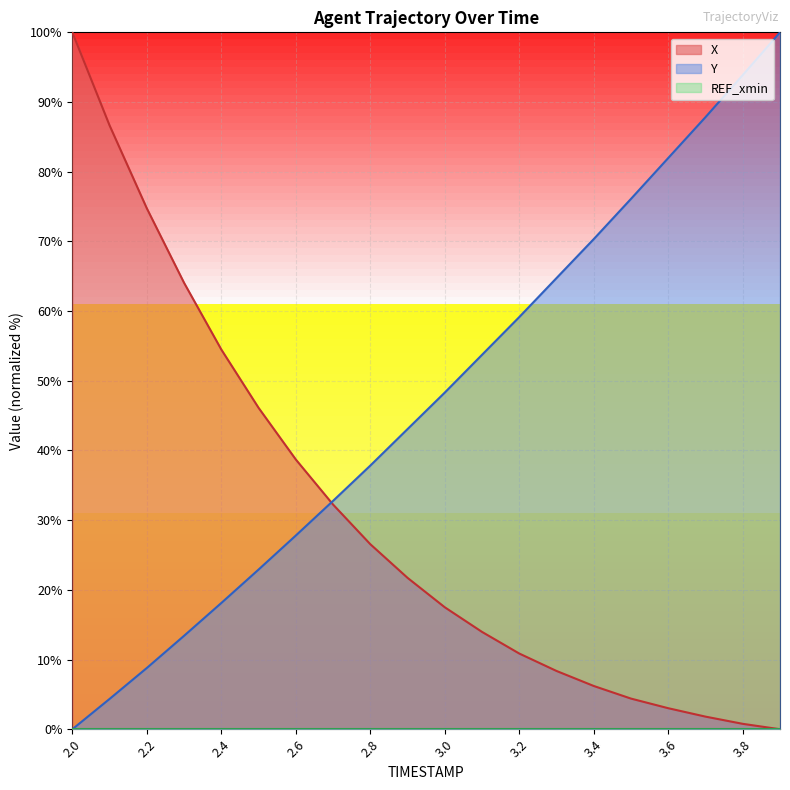

What position from the left is 2.0?

1